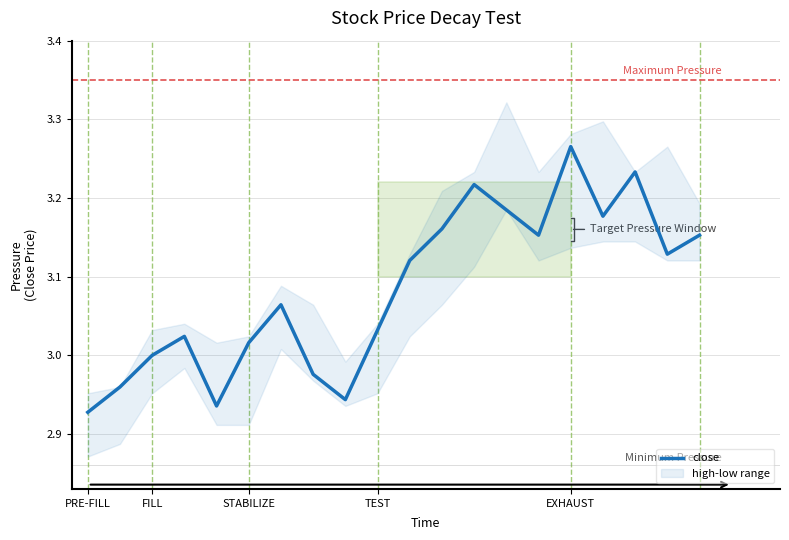

True or false: there are more than 2 points higher than both neighbors.

True